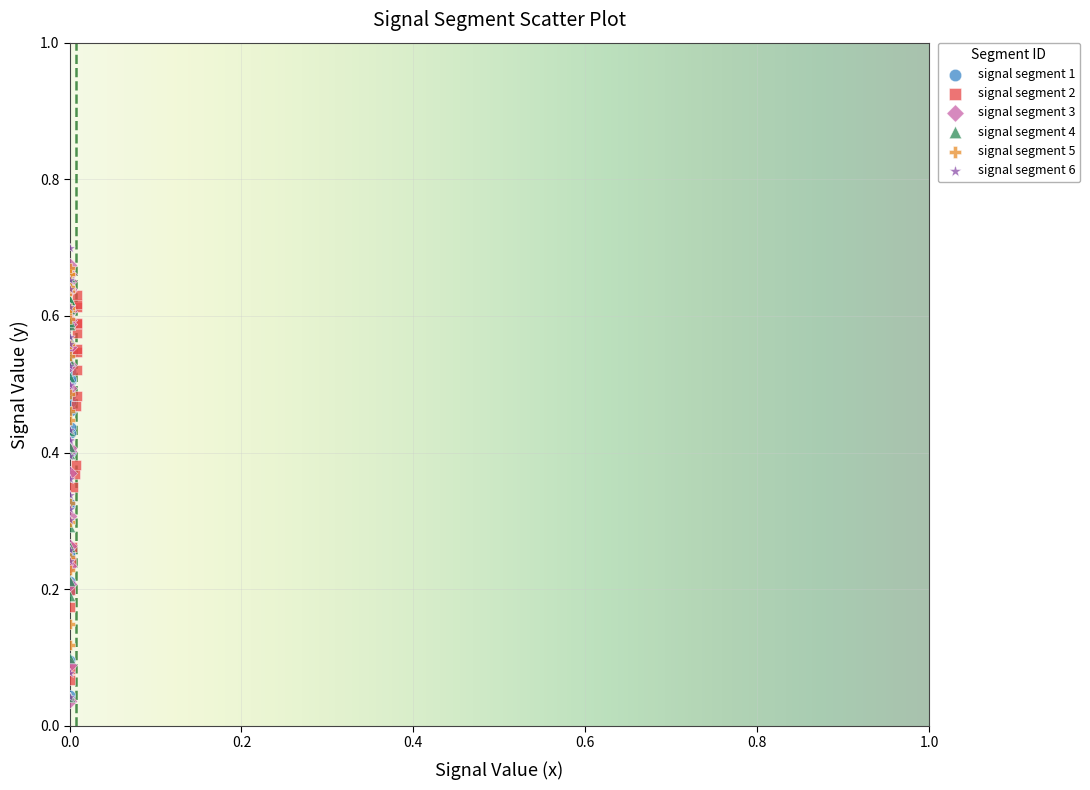

Which series has the widest spread of Y values?

signal segment 6